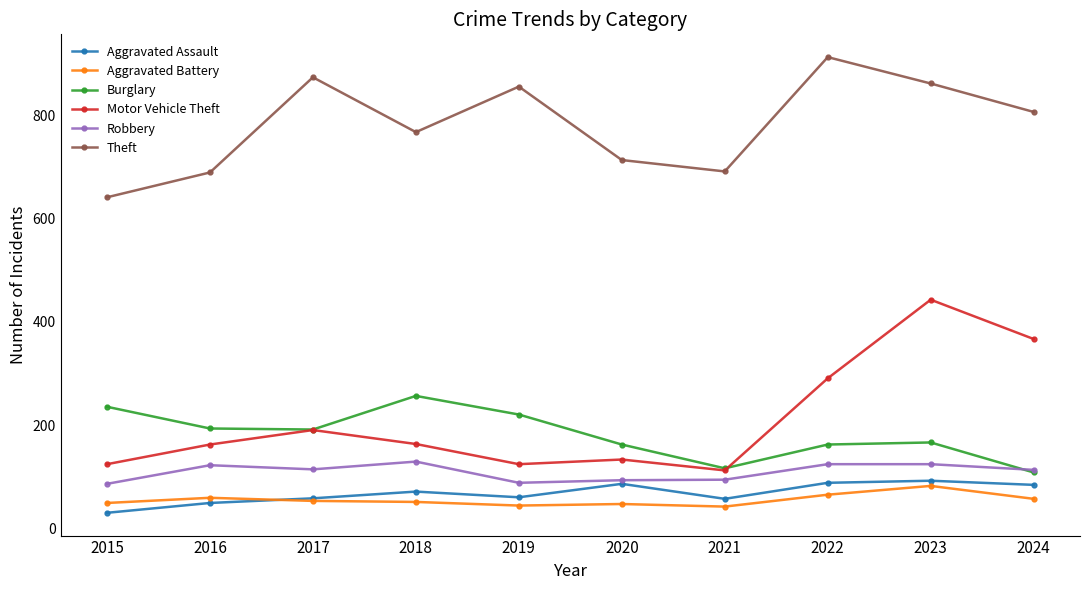

At which label does Theft first exceed 806?

2017